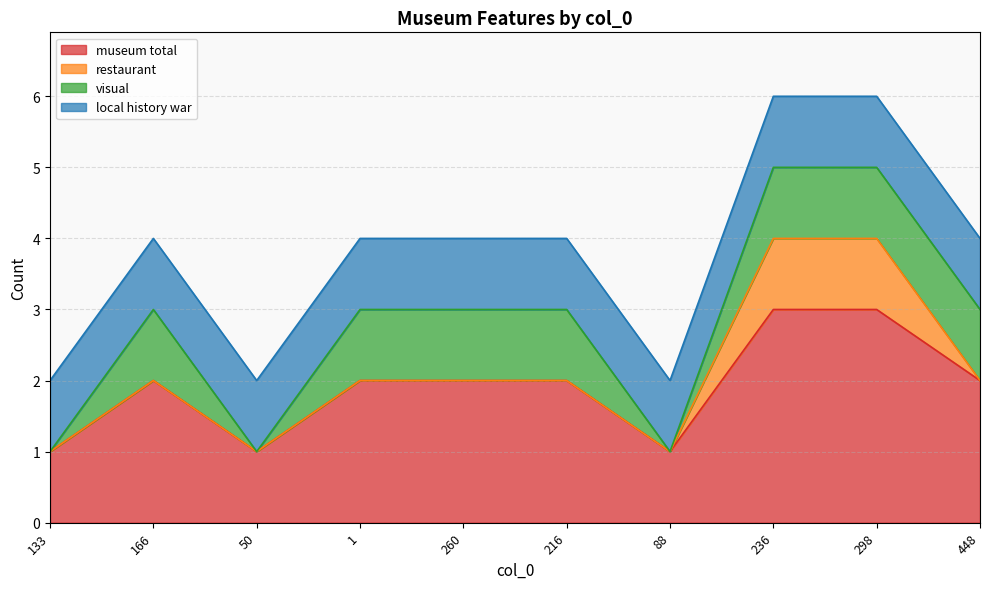

True or false: restaurant and local history war cross at least once.

False